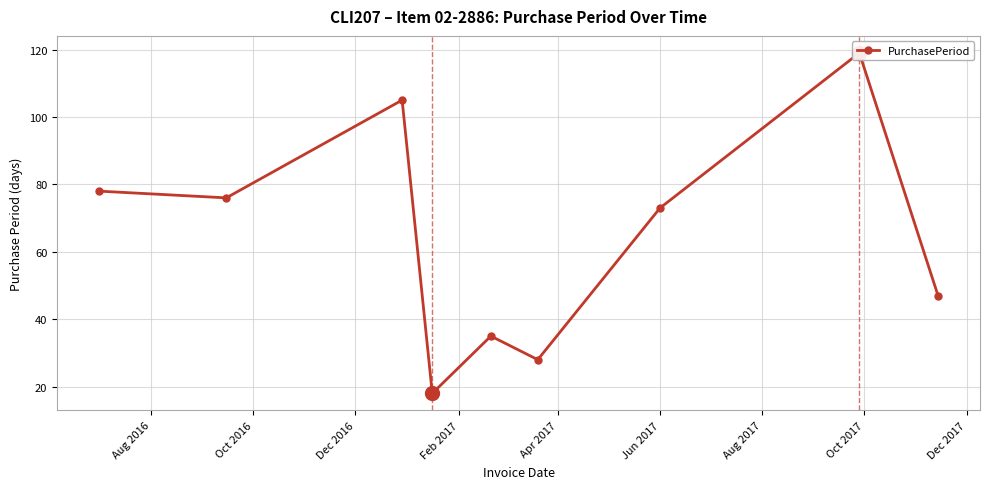

Reading left to right, what are all the values shown in this chart?

78	76	105	18	35	28	73	119	47